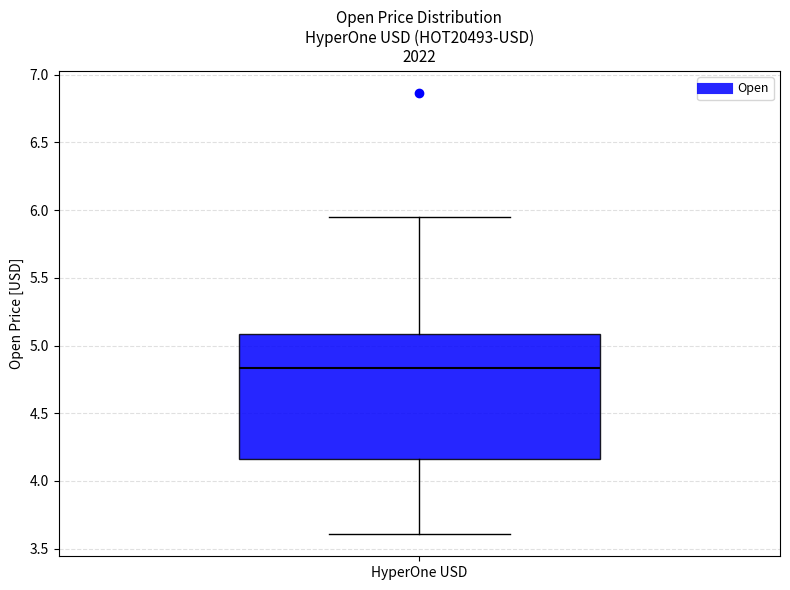

Transcribe this box plot: give where the median line is, the range the box spans, and where the two whiskers end, as read against the y-axis. The values are not printed on the chart, so give them approximately, as read against the axis.

median 4.85, box 4.15 to 5.10, whiskers 3.60 to 5.95